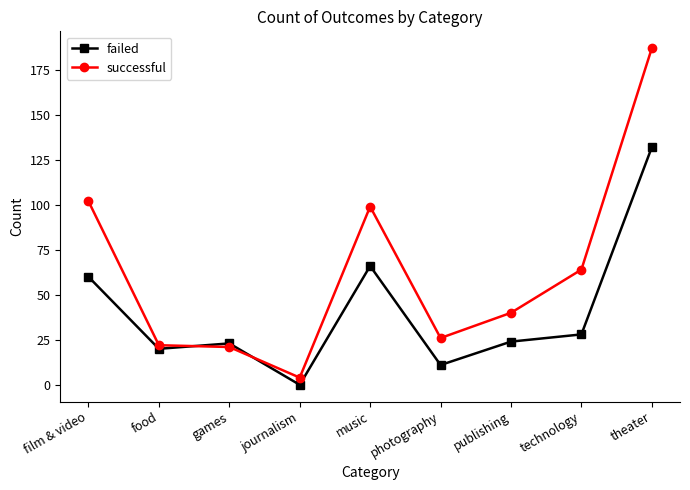

What is the label of the 4th point from the left?

journalism